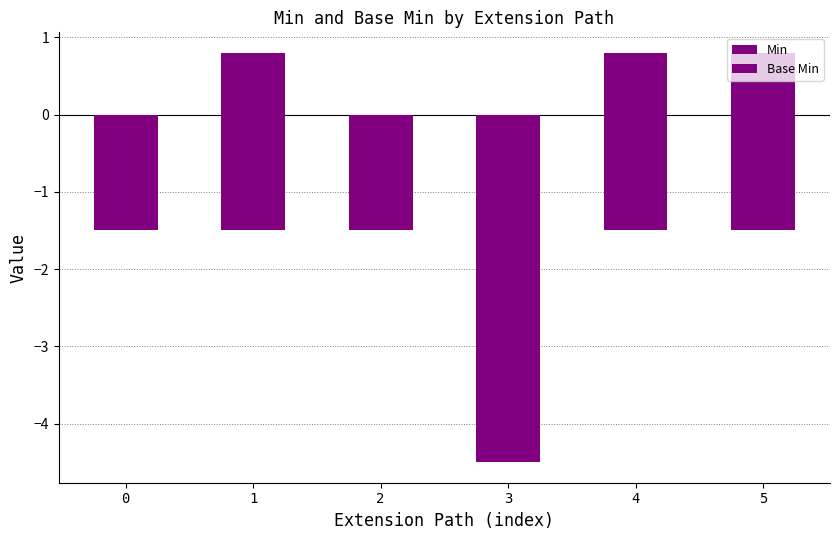

Reading left to right, transcribe all the data shown in this chart.

Min: 0=-1.5	1=-1.5	2=-1.5	3=-4.5	4=-1.5	5=-1.5
Base Min: 0=0.0	1=0.8	2=0.0	3=0.0	4=0.8	5=0.8